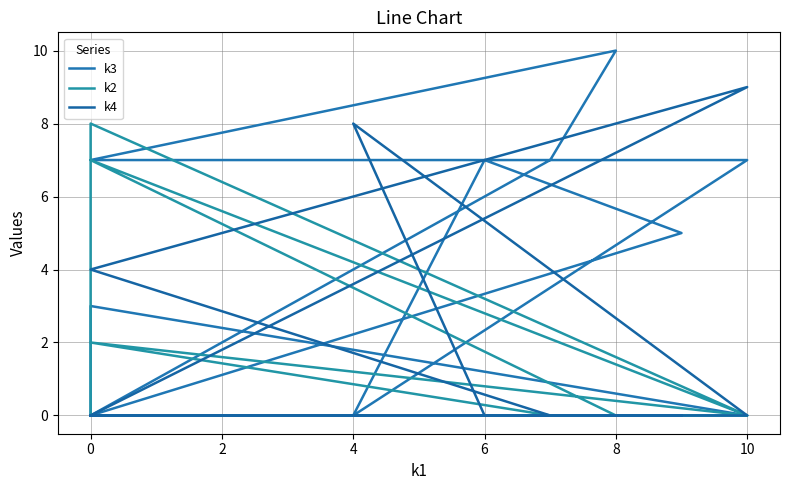

True or false: k2 and k4 cross at least once.

True